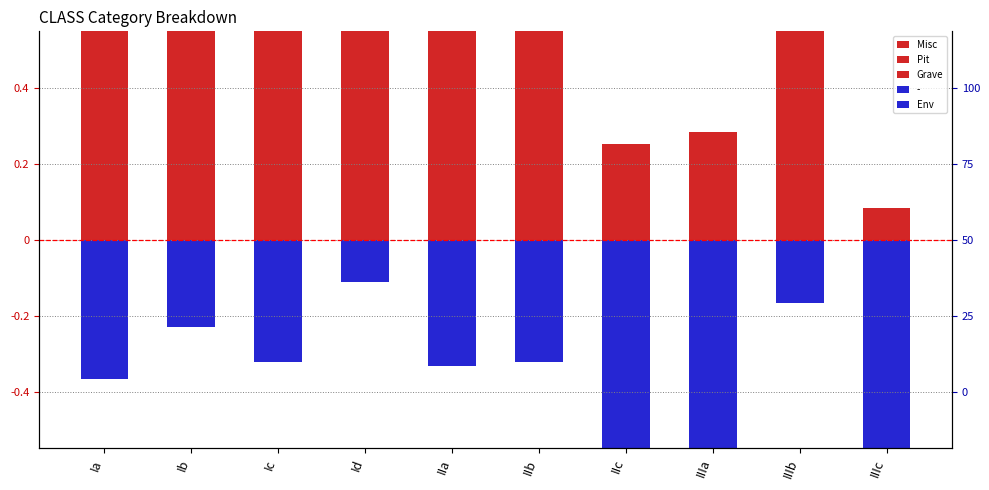

Which label corresponds to the smallest value in the chart?

IIIc